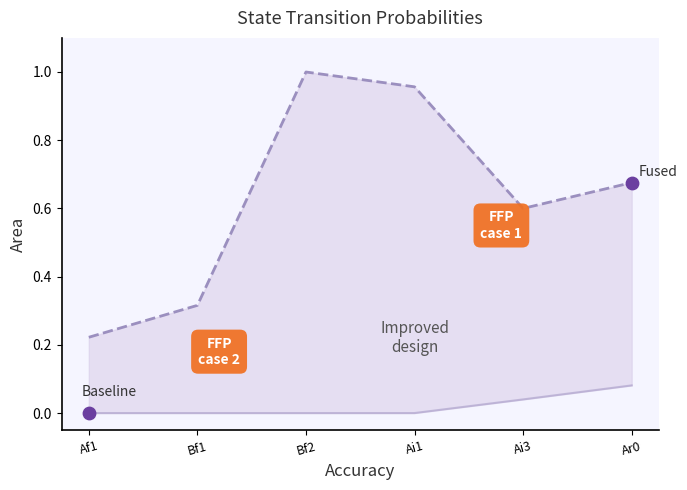

At how many categories does at least one series exceed 0?

6